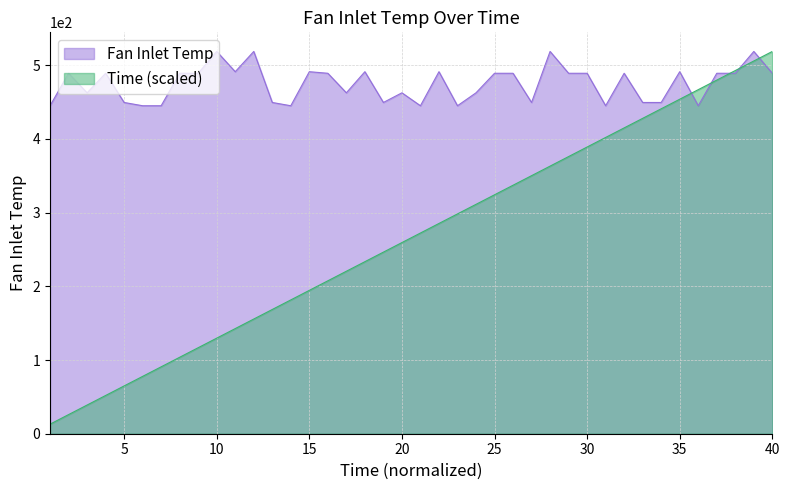

How many categories are shown in the chart?

40